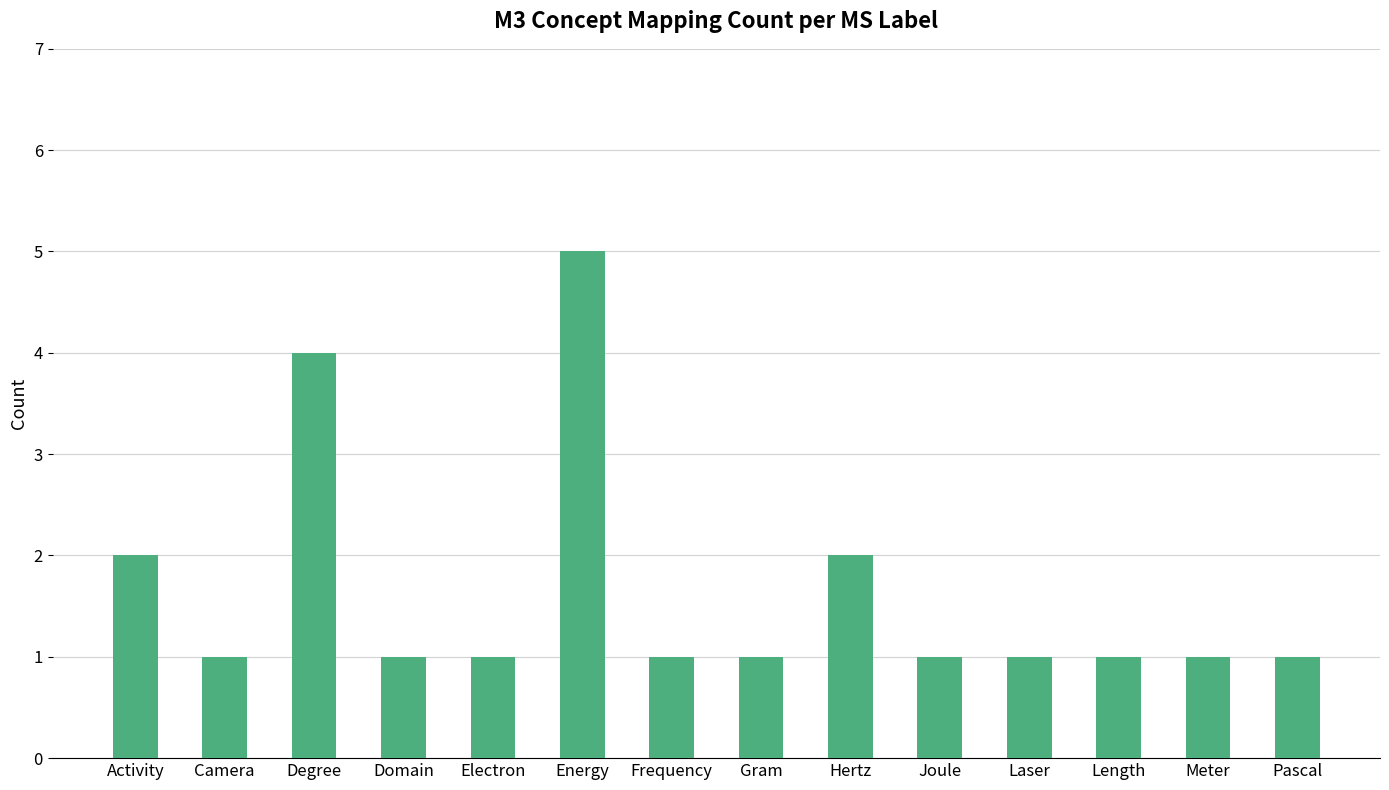

How many bars are there in total?

14